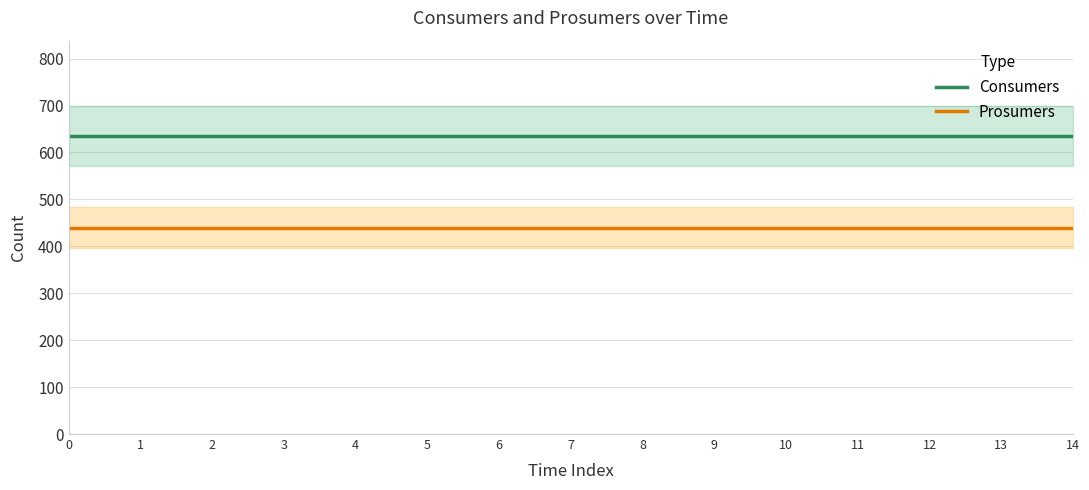

Reading right to left, transcribe all the data shown in this chart.

Consumers: 635	635	635	635	635	635	635	635	635	635	635	635	635	635	635
Prosumers: 440	440	440	440	440	440	440	440	440	440	440	440	440	440	440